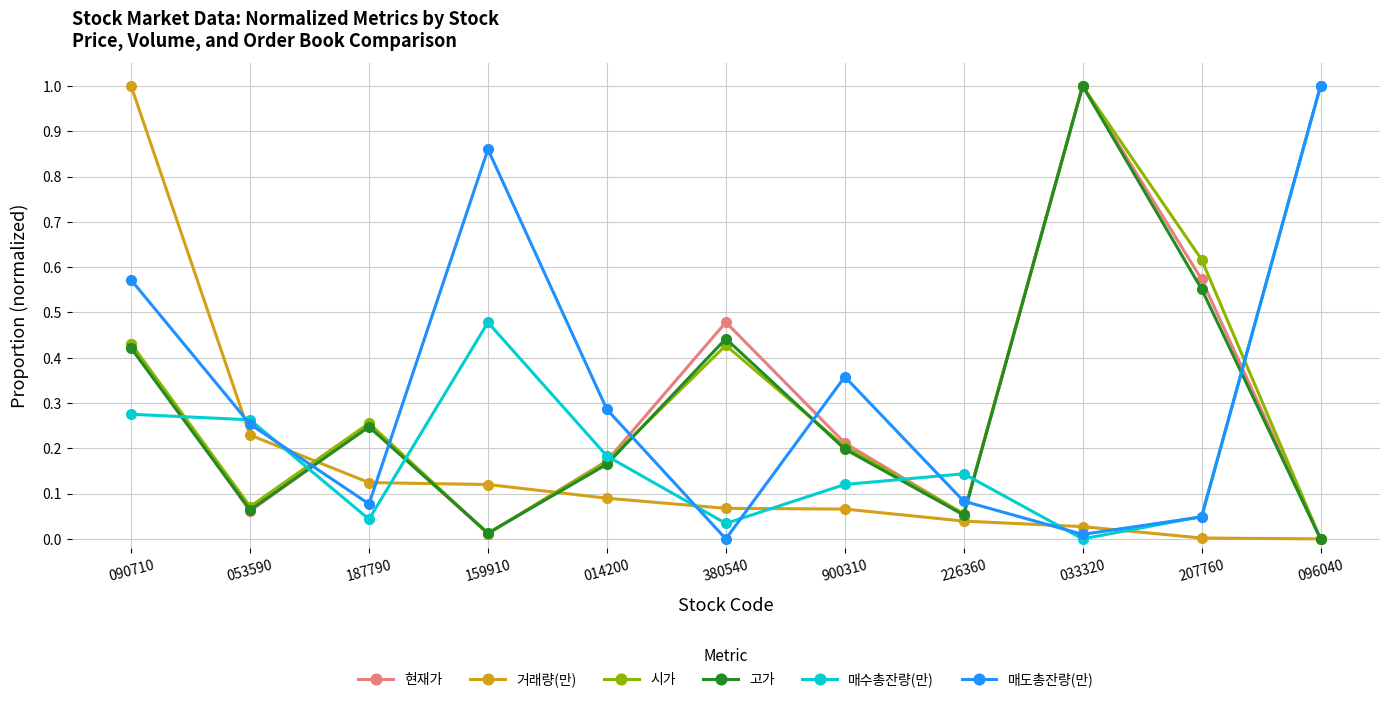

Which series changed the most between 159910 and 380540?

매도총잔량(만)